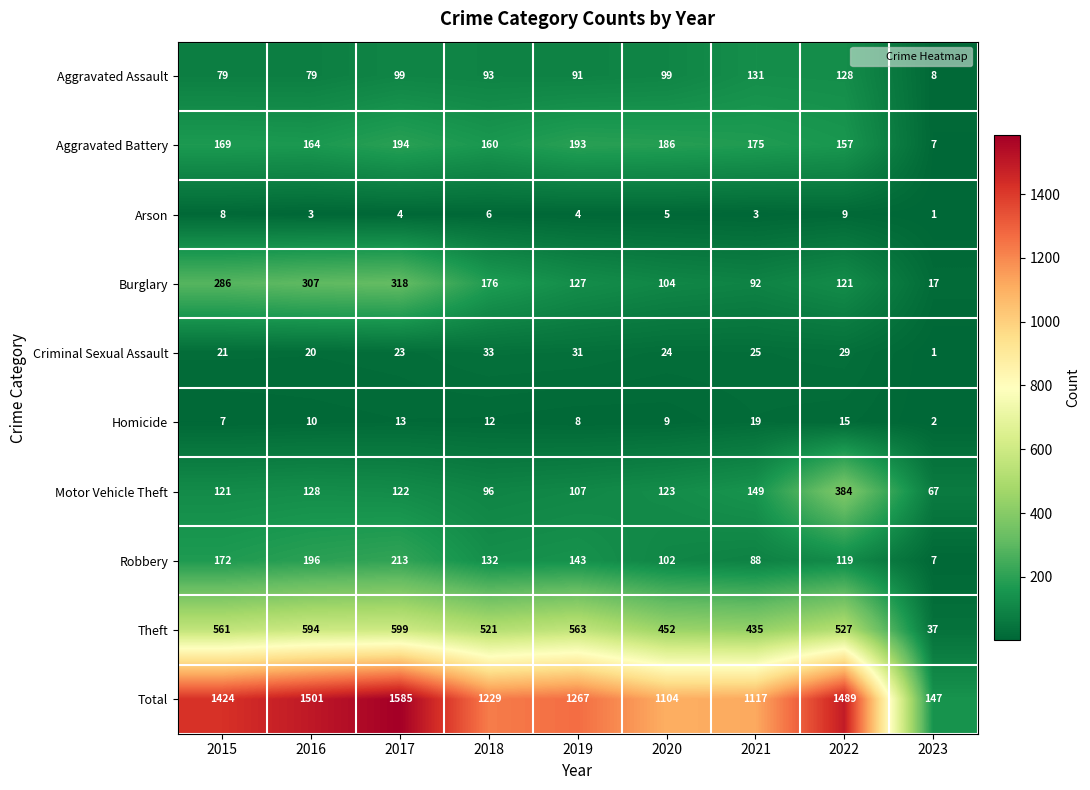

What value does the Aggravated Assault series have at 2023, to the nearest 5?

10